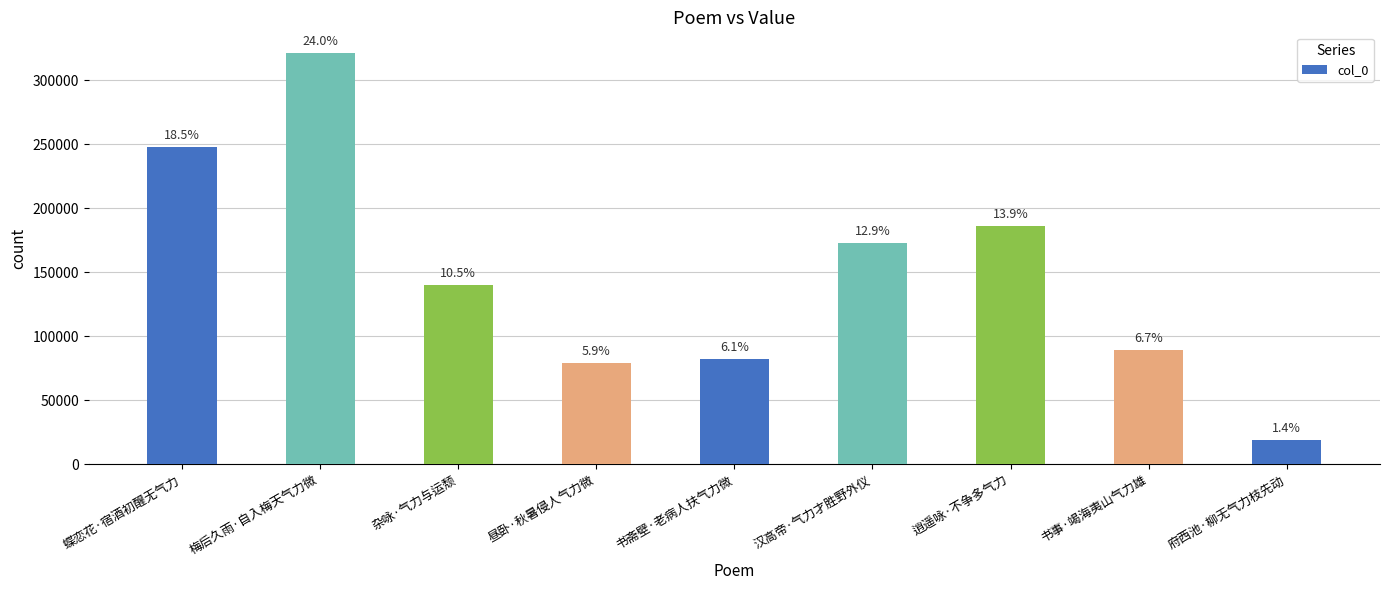

The chart shows a value of 299259 at 逍遥咏·不争多气力. True or false?

False